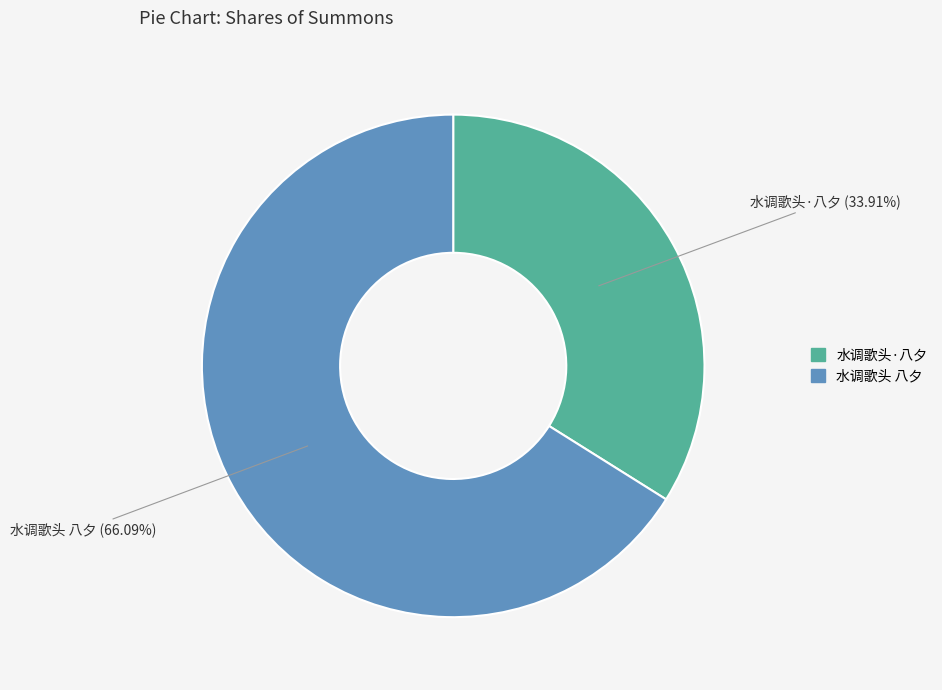

To the nearest percent, what percentage of the pie is 水调歌头 八夕?

66%